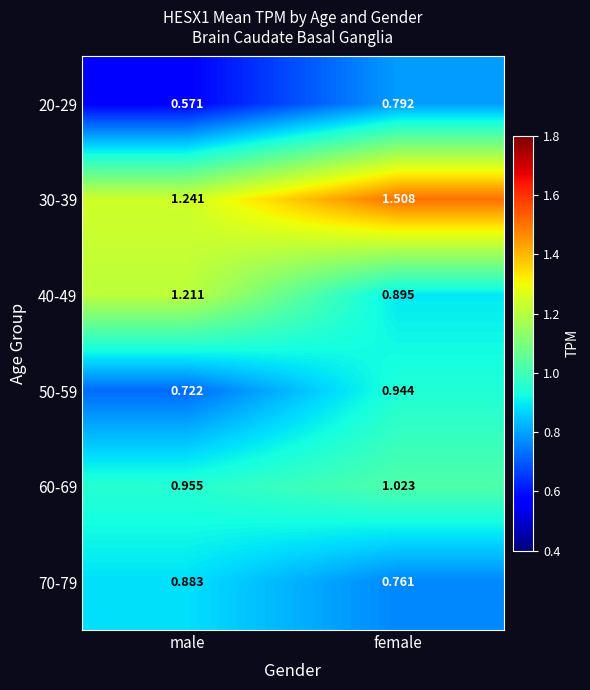

Between male and female, which series saw the biggest shift?

40-49